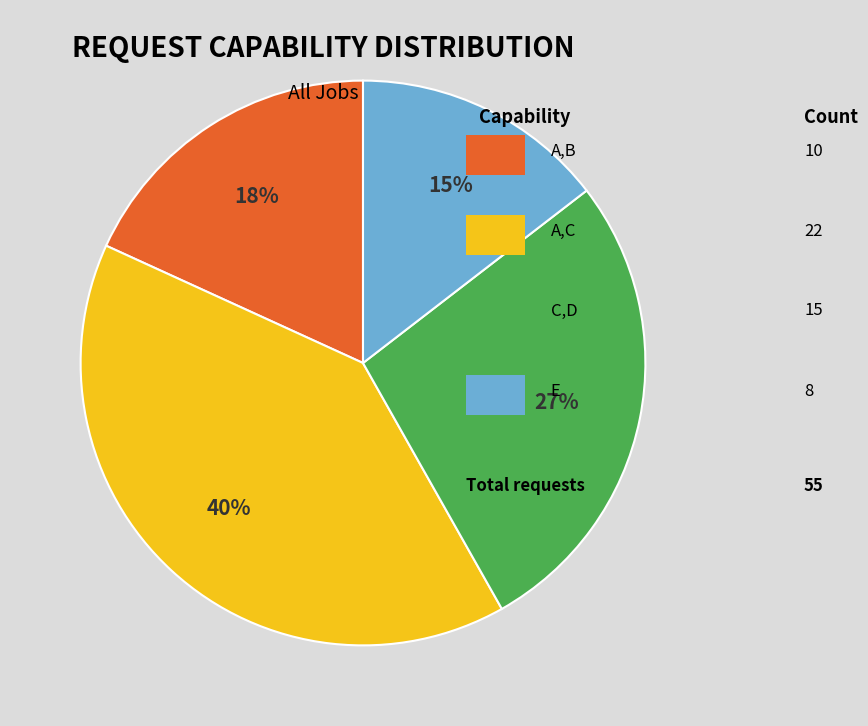

How many segments does this pie chart have?

4